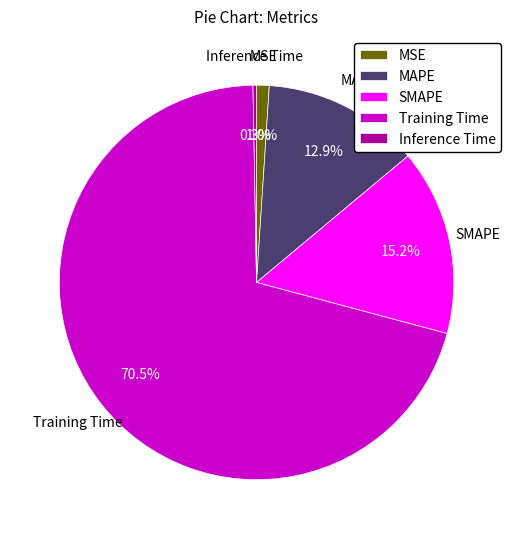

To the nearest percent, what is the combined percentage of Inference Time and MSE?

1%